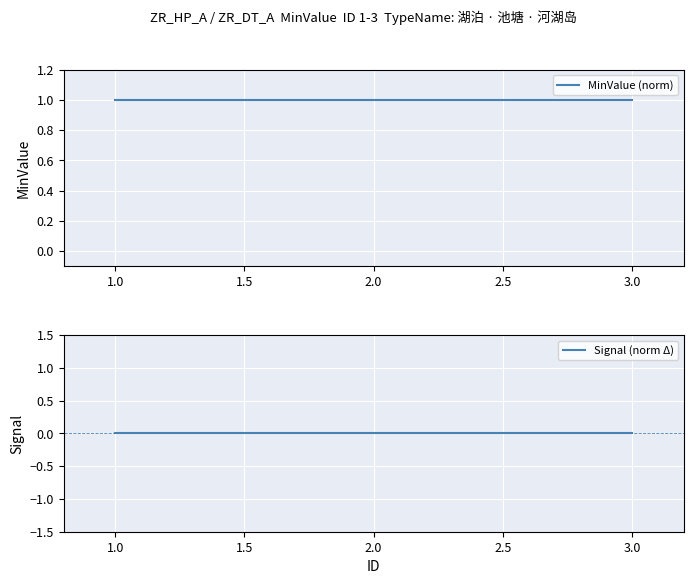

Reading right to left, transcribe all the data shown in this chart.

MinValue (norm): 3.0=1	2.0=1	1.0=1
Signal (norm Δ): 3.0=0	2.0=0	1.0=0